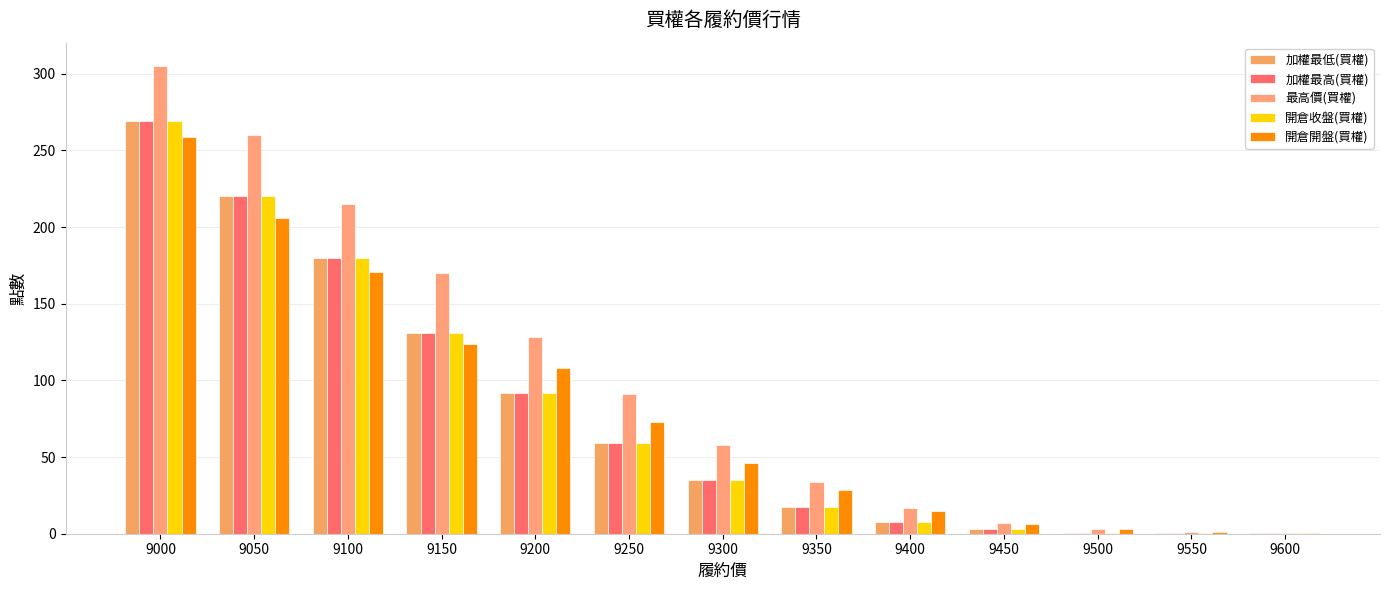

How many groups of bars are there?

13